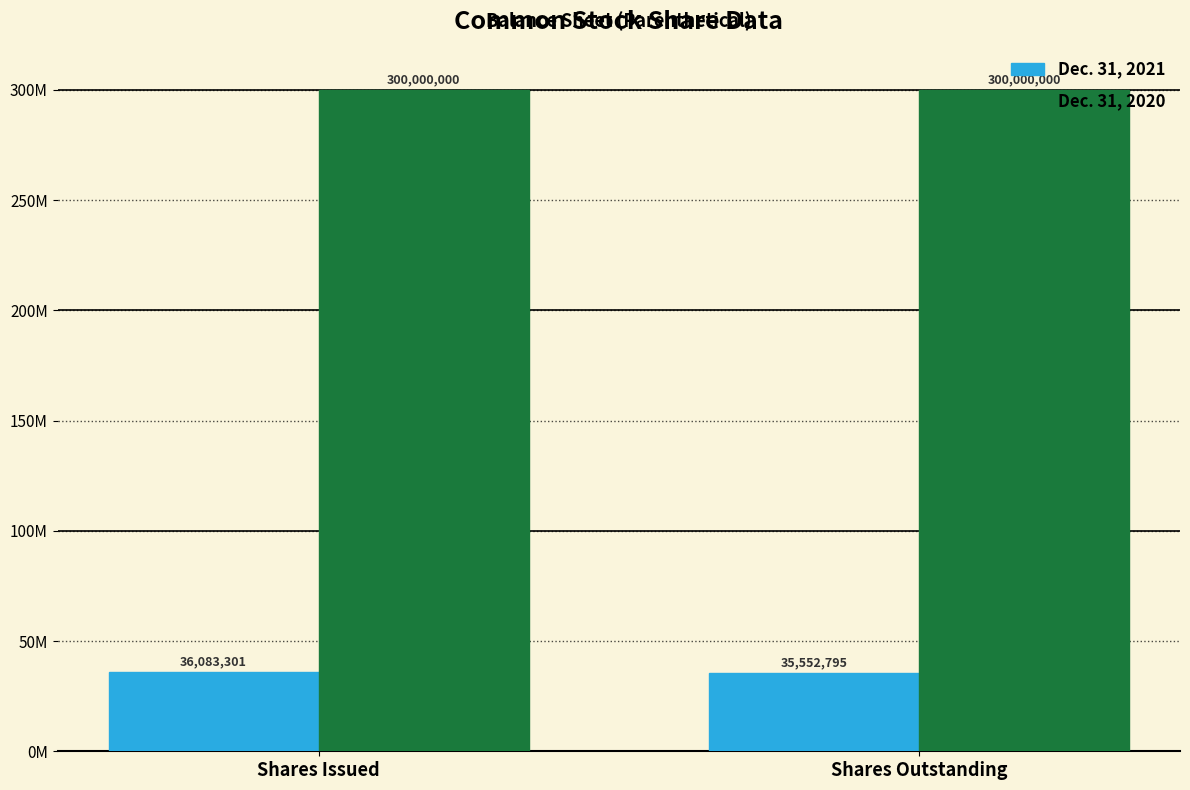

What is the smallest value displayed?

35552795